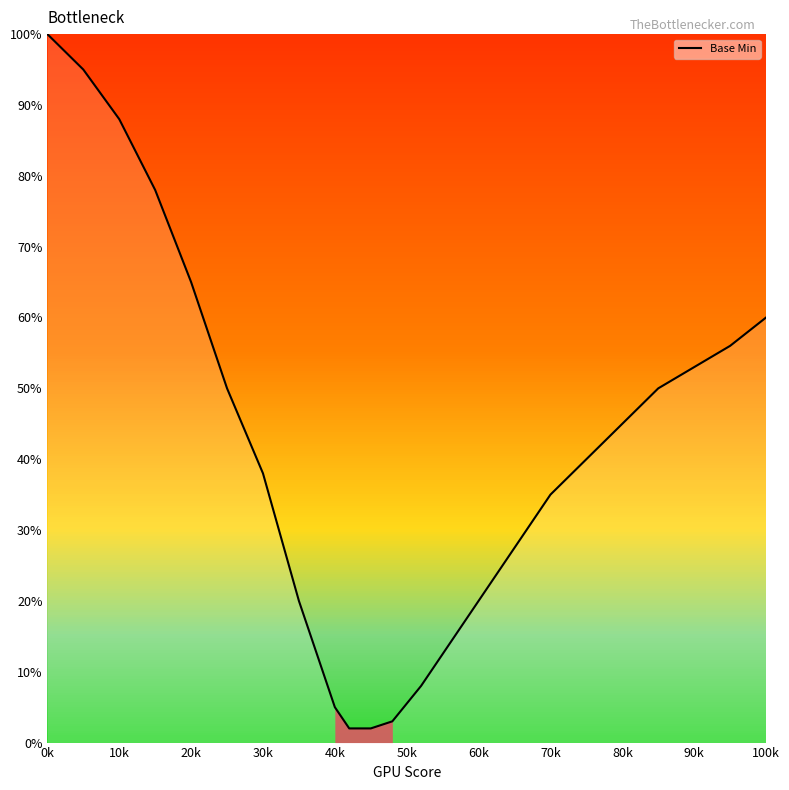

What is the difference between the maximum and minimum values?

98